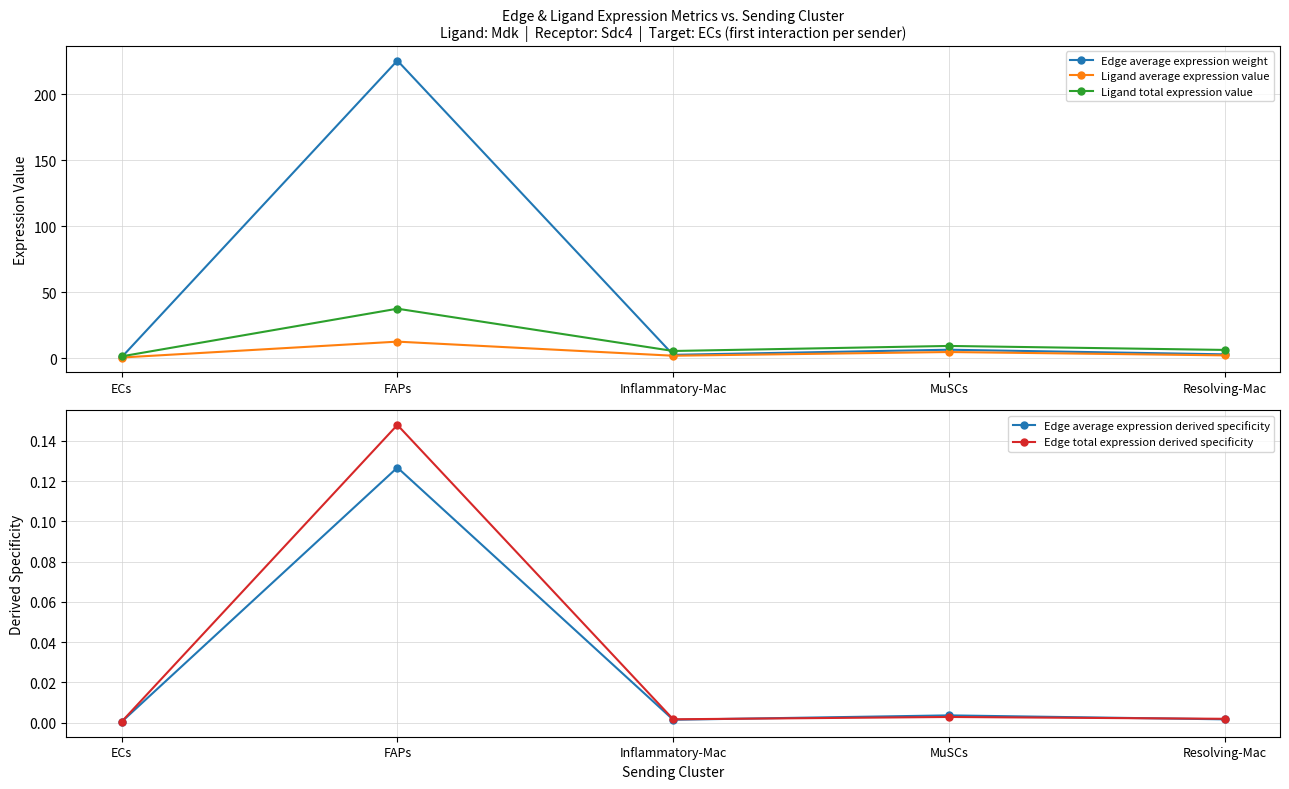

List the series in order of their peak value, highest first.

Edge average expression weight, Ligand total expression value, Ligand average expression value, Edge total expression derived specificity, Edge average expression derived specificity